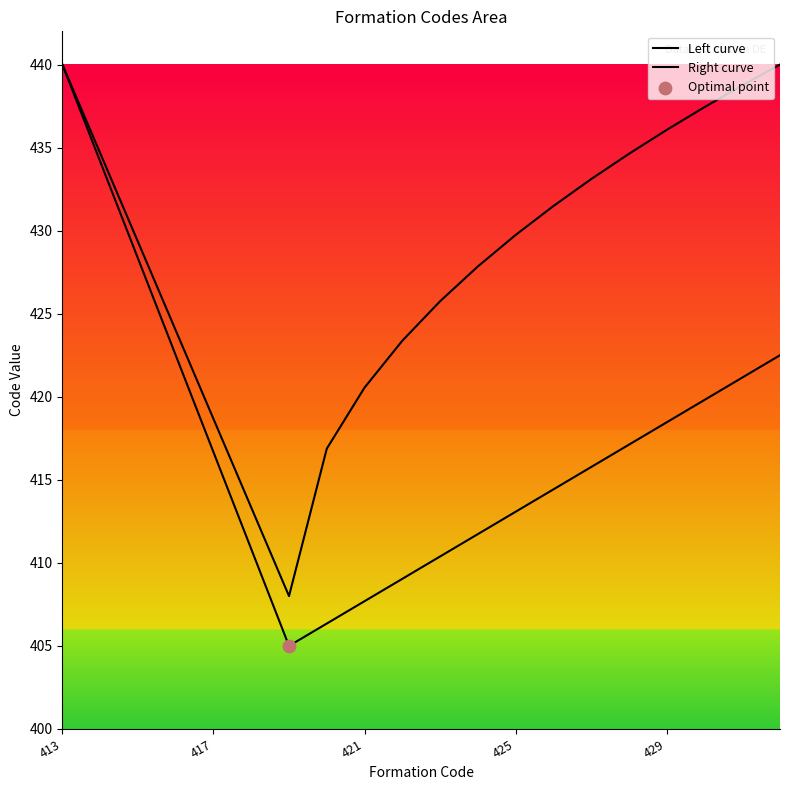

How many lines are shown in the chart?

2